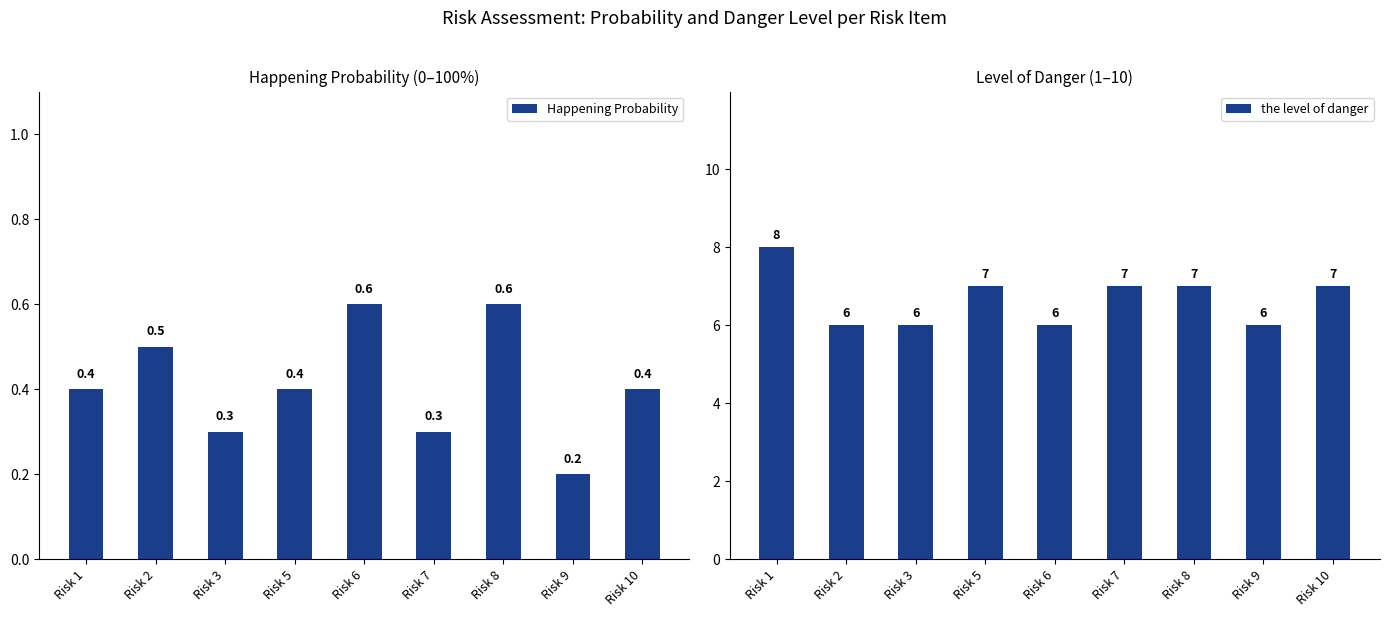

Which category has the lowest value across all series?

Risk 9